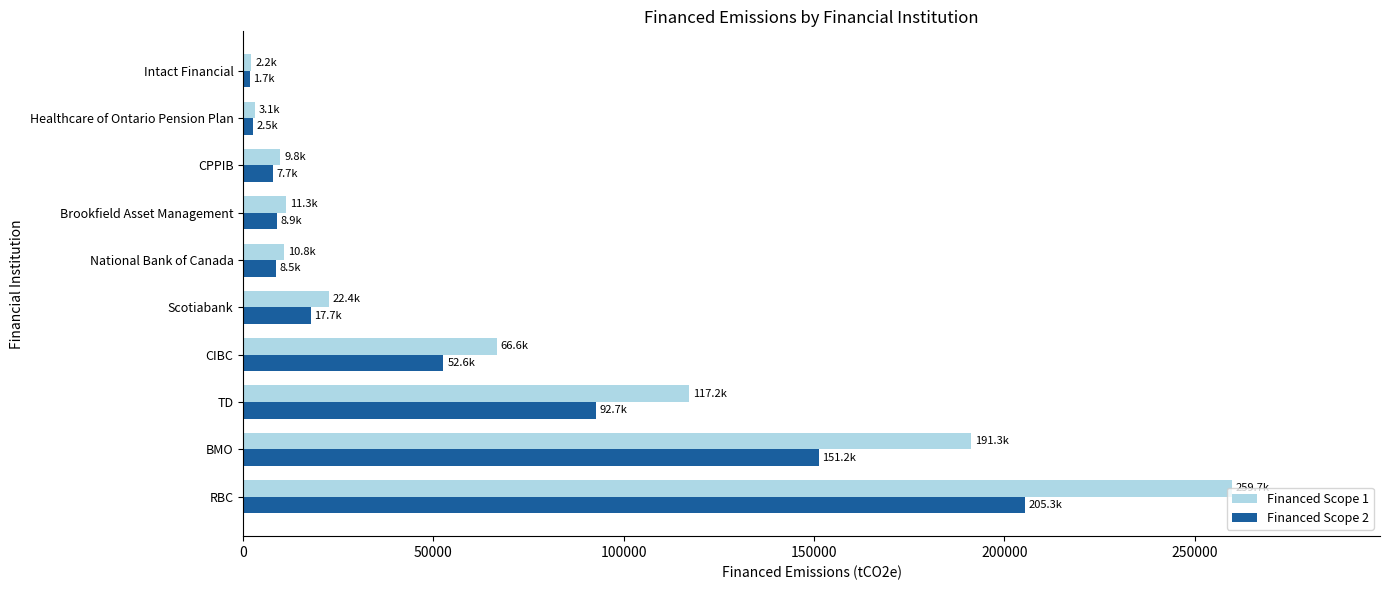

Which series has the largest range (max minus min)?

Financed Scope 1